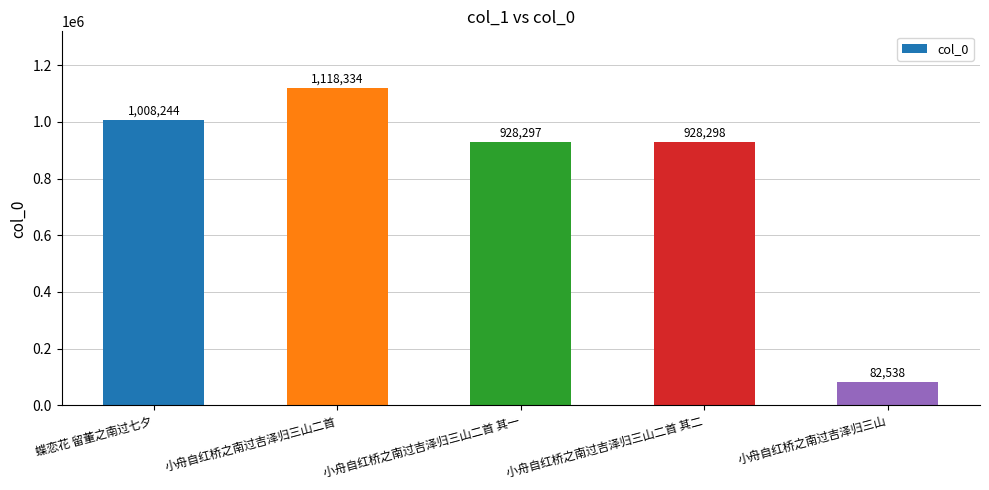

What is the maximum value shown in the chart?

1118334